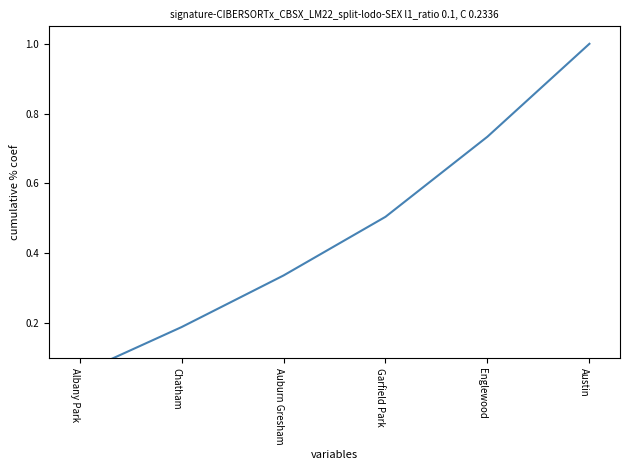

At which label is the value closest to 0?

Albany Park